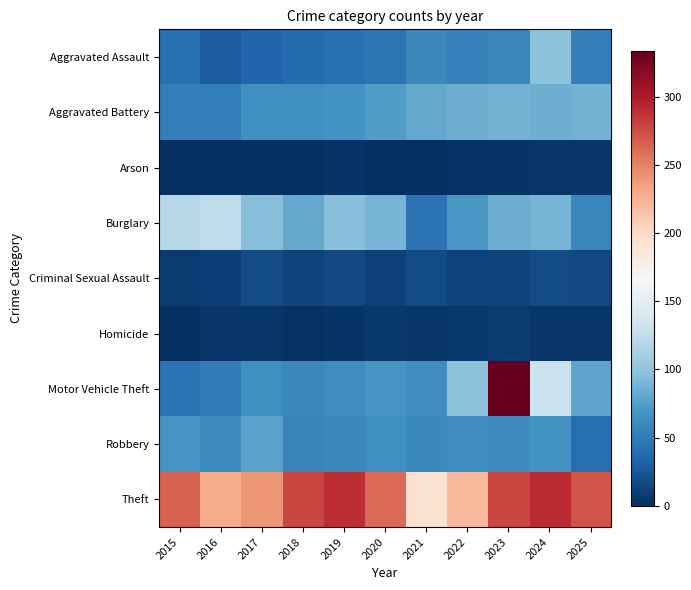

Reading left to right, what are all the values shown in this chart?

Aggravated Assault: 2015=43	2016=28	2017=34	2018=38	2019=42	2020=45	2021=59	2022=54	2023=58	2024=99	2025=53
Aggravated Battery: 2015=51	2016=52	2017=64	2018=64	2019=67	2020=74	2021=81	2022=86	2023=88	2024=86	2025=88
Arson: 2015=1	2016=1	2017=1	2018=1	2019=3	2020=0	2021=1	2022=3	2023=3	2024=5	2025=5
Burglary: 2015=120	2016=125	2017=96	2018=82	2019=97	2020=89	2021=44	2022=70	2023=84	2024=89	2025=58
Criminal Sexual Assault: 2015=7	2016=10	2017=18	2018=12	2019=16	2020=11	2021=18	2022=12	2023=13	2024=17	2025=16
Homicide: 2015=1	2016=4	2017=4	2018=2	2019=3	2020=6	2021=5	2022=6	2023=7	2024=4	2025=4
Motor Vehicle Theft: 2015=44	2016=50	2017=65	2018=59	2019=62	2020=69	2021=63	2022=98	2023=334	2024=131	2025=79
Robbery: 2015=68	2016=61	2017=77	2018=55	2019=60	2020=64	2021=59	2022=63	2023=61	2024=67	2025=41
Theft: 2015=266	2016=229	2017=241	2018=279	2019=290	2020=261	2021=193	2022=221	2023=278	2024=292	2025=272